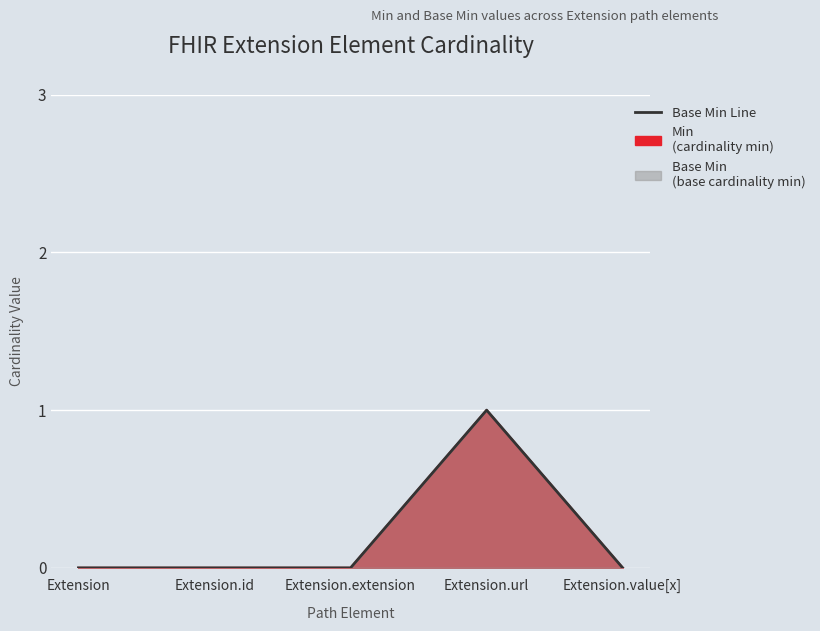

At which category does the chart reach its minimum across all series?

Extension